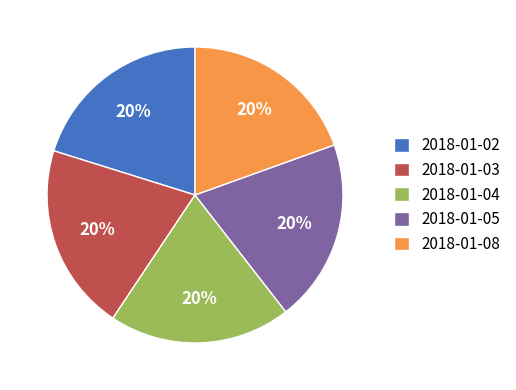

Do 2018-01-02 and 2018-01-08 together represent more than half of the pie?

No